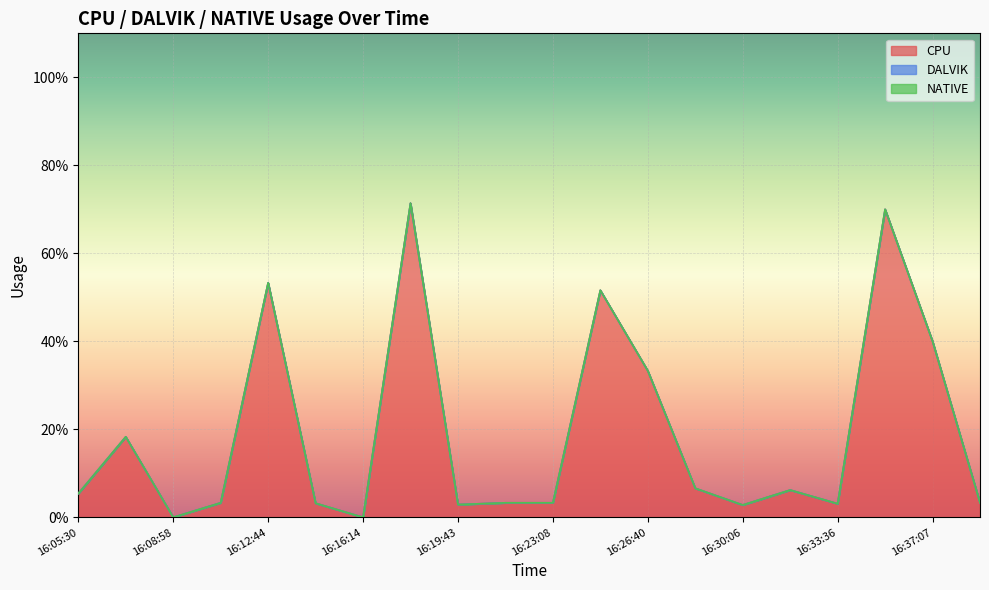

How many data points in CPU are above 5?

10